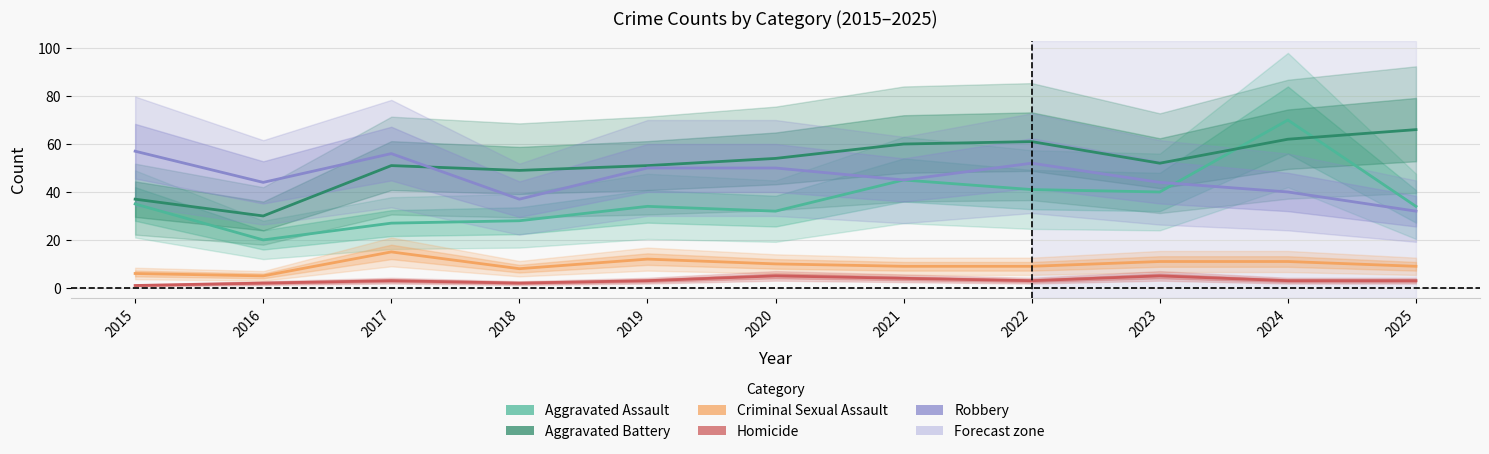

Which category has the highest value in the Aggravated Assault series?

2024